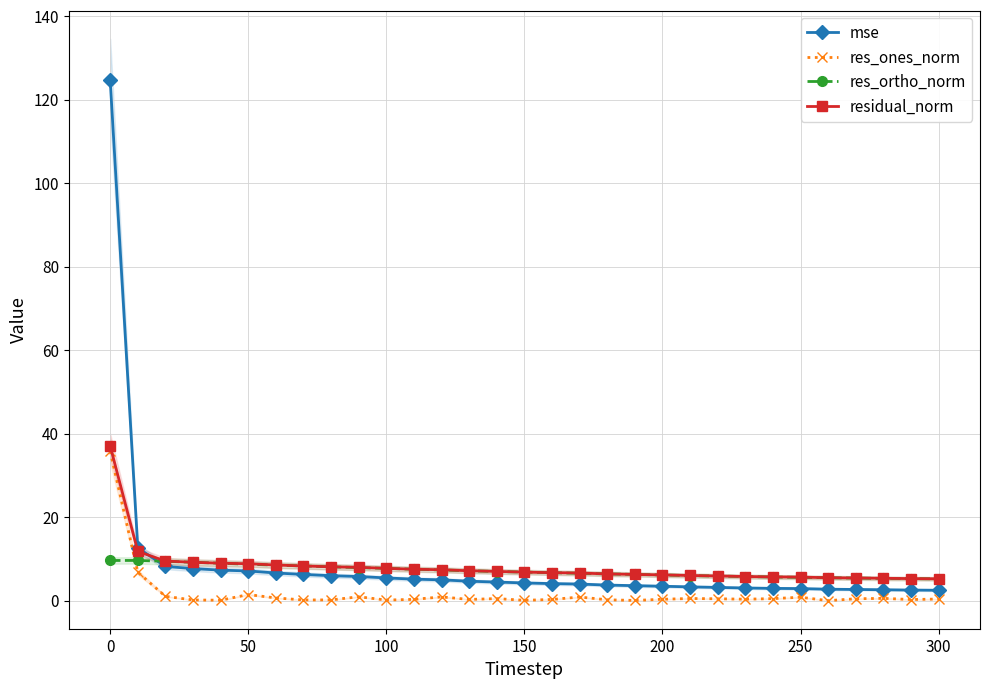

What is the sum of all mse values?

268.4